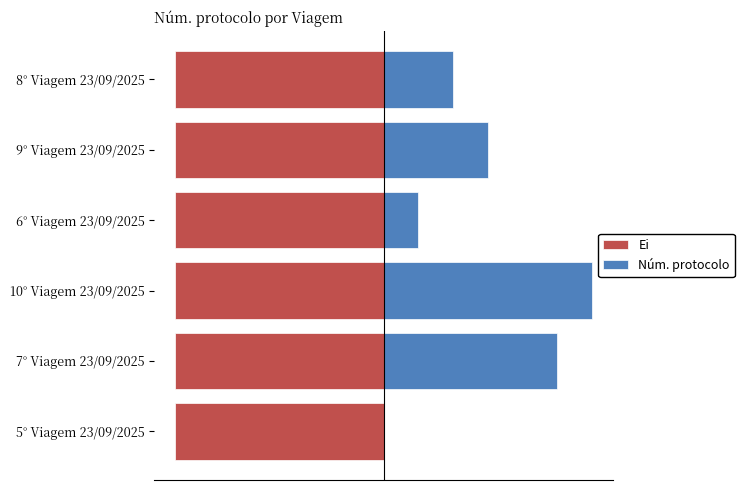

How many groups of bars are there?

6